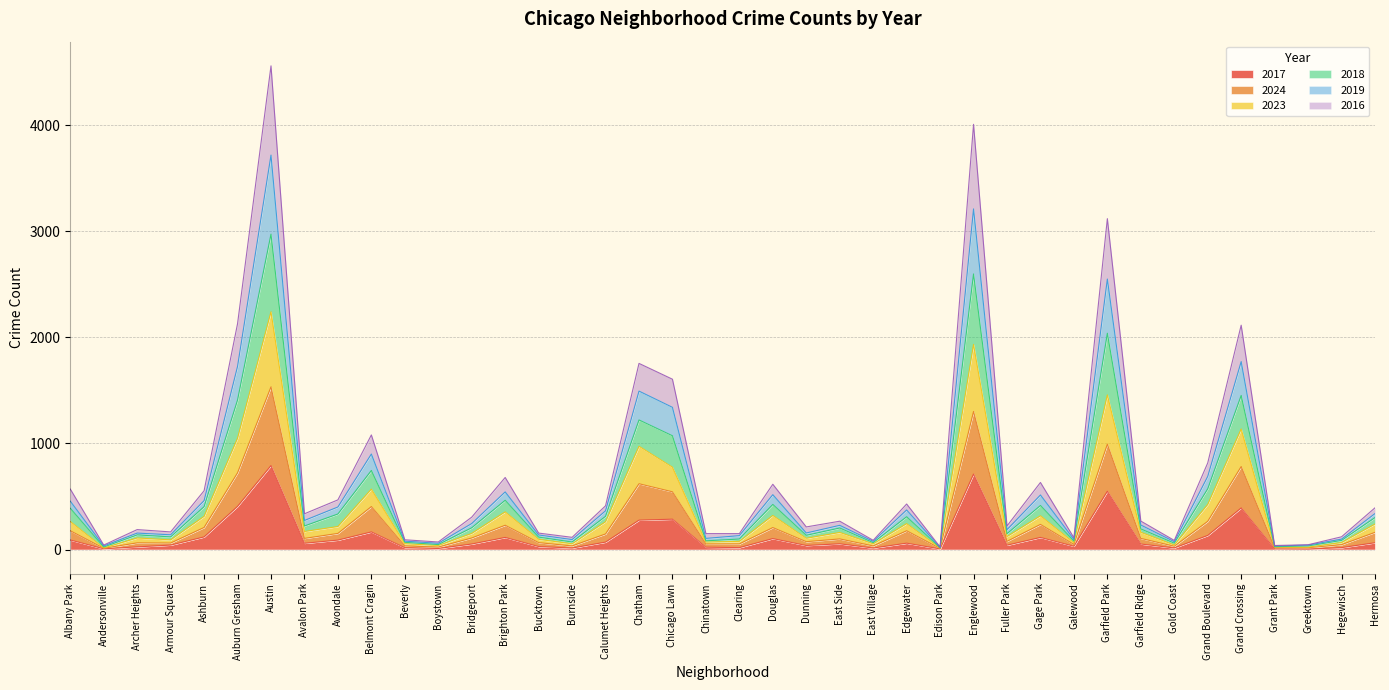

True or false: 2016 and 2019 cross at least once.

False